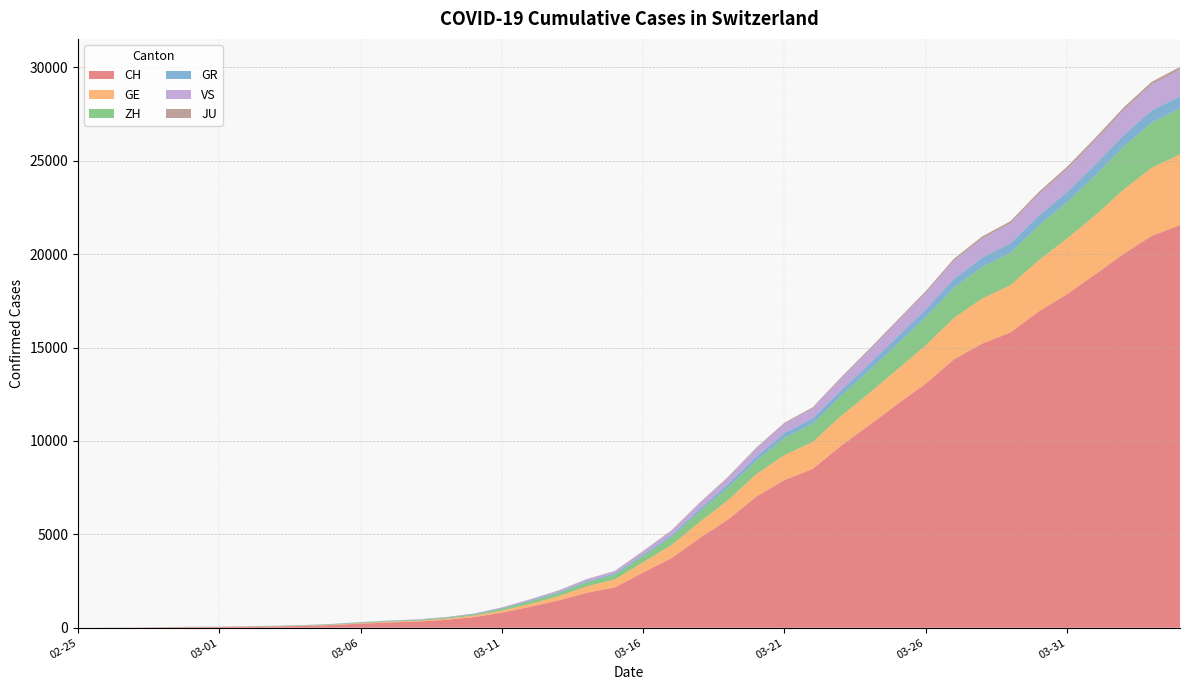

Reading left to right, extract all data points from this chart.

CH: 0	4	8	20	30	36	50	69	97	142	219	280	327	419	569	806	1124	1461	1866	2160	2954	3722	4801	5788	7014	7904	8498	9735	10838	11975	13064	14367	15207	15809	16928	17852	18915	20005	20978	21554
GE: 0	1	1	5	9	10	11	14	16	20	30	43	45	60	79	113	154	225	347	430	551	705	857	1035	1204	1342	1445	1600	1717	1856	2057	2215	2419	2530	2743	2984	3160	3445	3650	3788
ZH: 0	0	2	2	6	7	10	13	15	23	29	34	40	49	62	101	140	163	218	250	326	429	568	679	711	919	978	1067	1213	1357	1489	1616	1690	1722	1848	1936	2125	2289	2417	2450
GR: 0	2	2	6	6	6	9	9	12	14	16	17	18	18	22	31	43	53	56	71	84	101	128	182	226	258	284	300	343	393	433	474	495	519	535	547	592	622	649	657
VS: 0	0	0	1	1	2	3	3	4	5	6	7	12	17	22	30	53	76	98	115	172	225	312	349	436	498	535	628	728	793	874	968	1017	1055	1144	1211	1282	1334	1385	1418
JU: 0	0	1	1	1	1	1	2	2	4	4	5	5	7	7	7	12	17	18	19	25	29	32	36	44	54	61	69	82	92	100	114	119	127	128	140	145	149	149	154